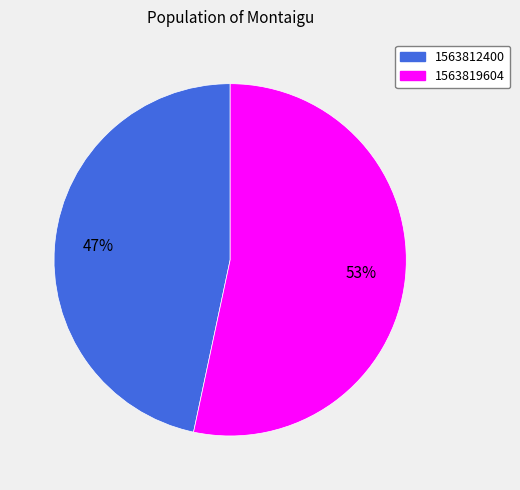

How many segments does this pie chart have?

2